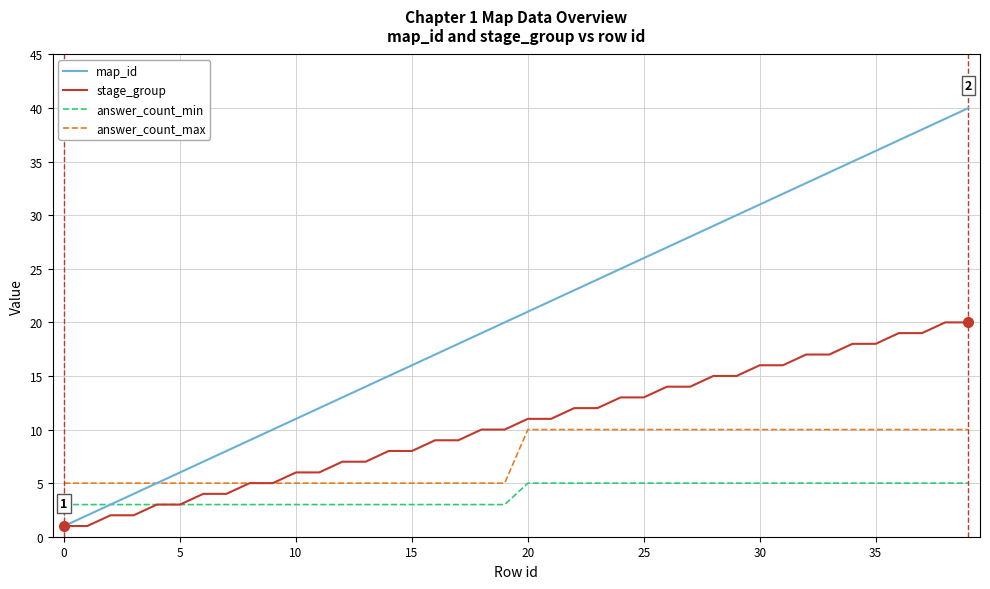

Which series has the widest spread of values?

map_id